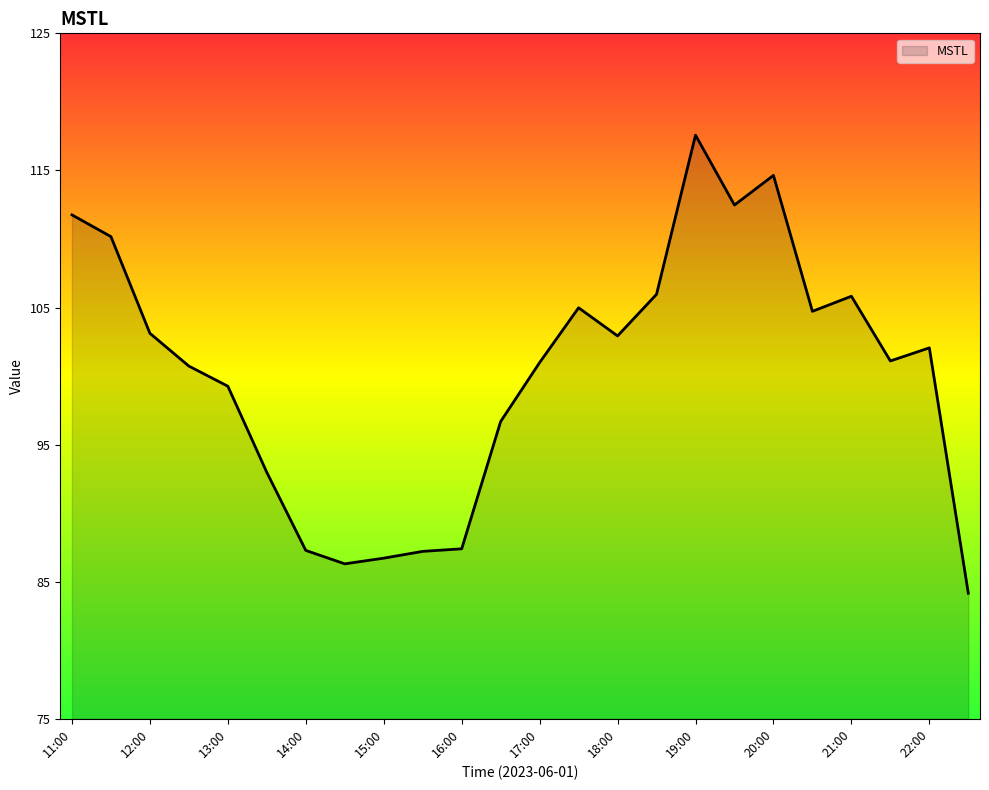

What is the smallest value displayed?

84.2